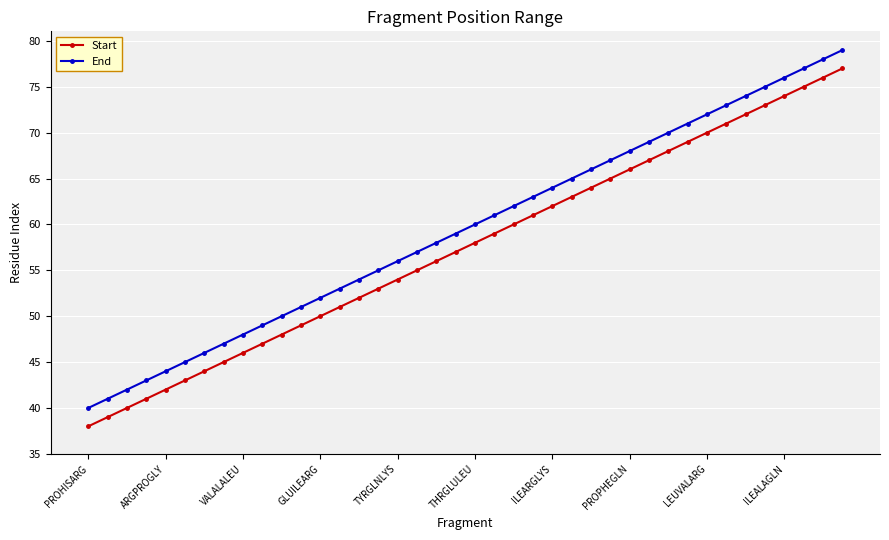

How many data points in End are less than 60?

20